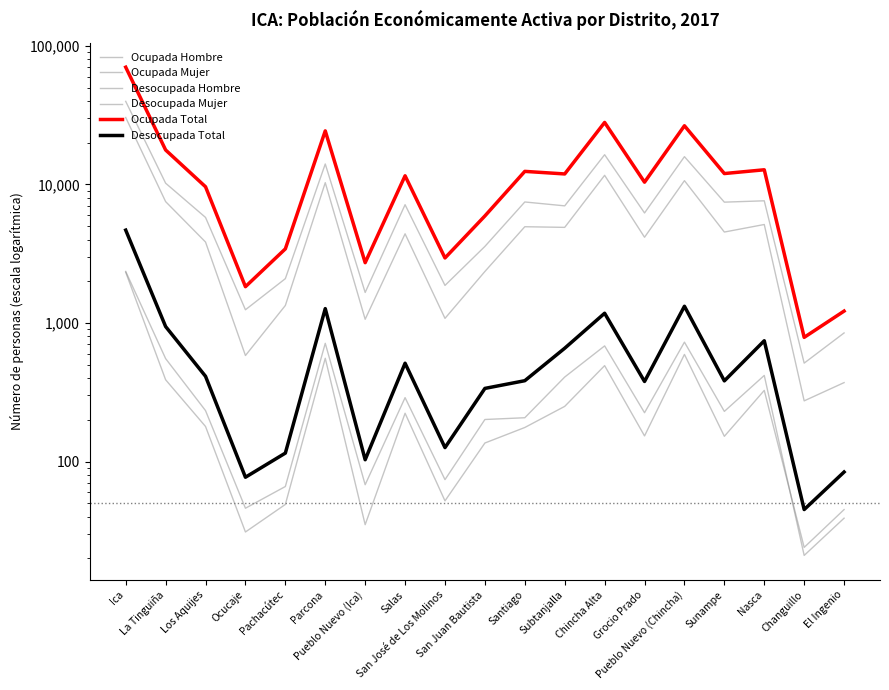

True or false: Desocupada Mujer and Ocupada Hombre cross at least once.

False